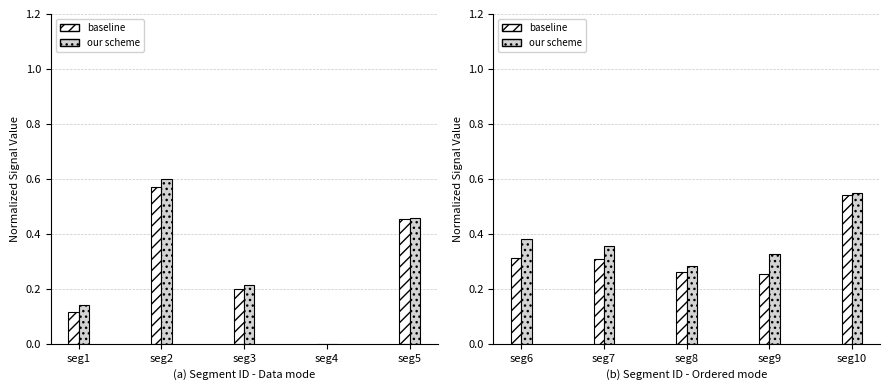

Reading left to right, transcribe all the data shown in this chart.

SV49: 0.1	0.6	0.2	0.0	0.5
SV50: 0.1	0.6	0.2	0.0	0.5
SV51: 0.3	0.3	0.3	0.3	0.5
SV52: 0.4	0.4	0.3	0.3	0.5